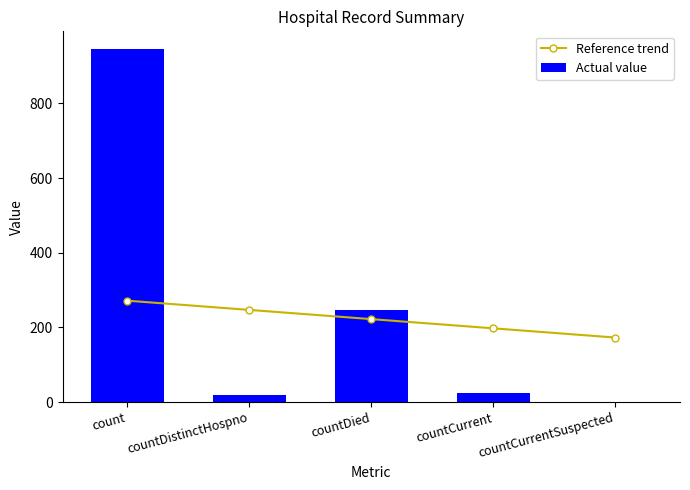

Which series has the largest total across all categories?

Actual value